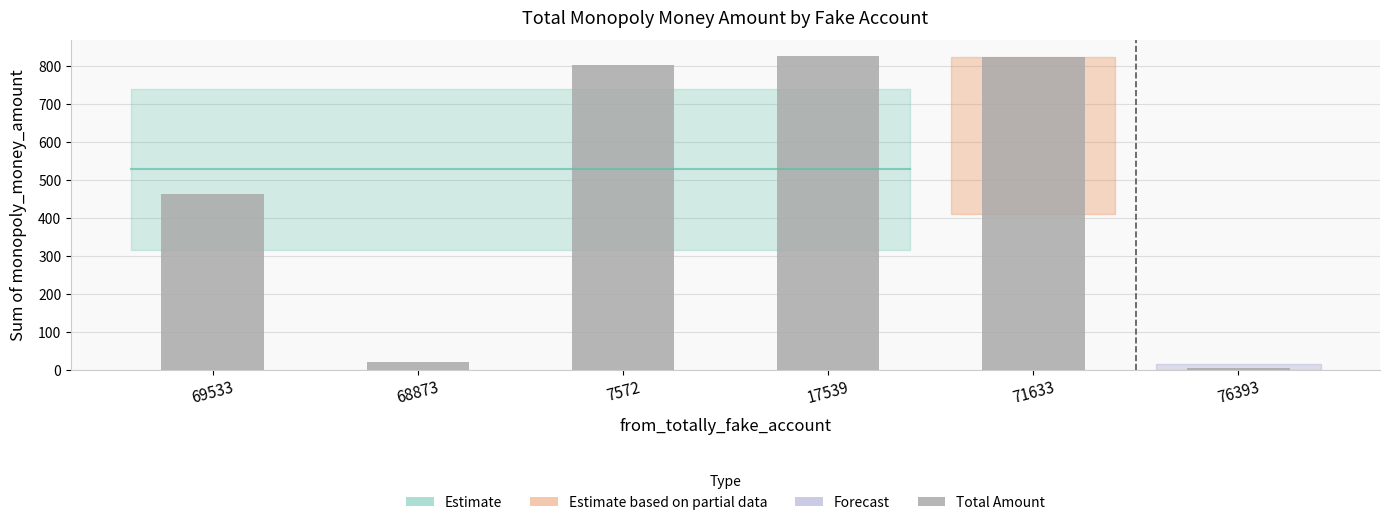

Where is the data nearest to the value 415?

69533